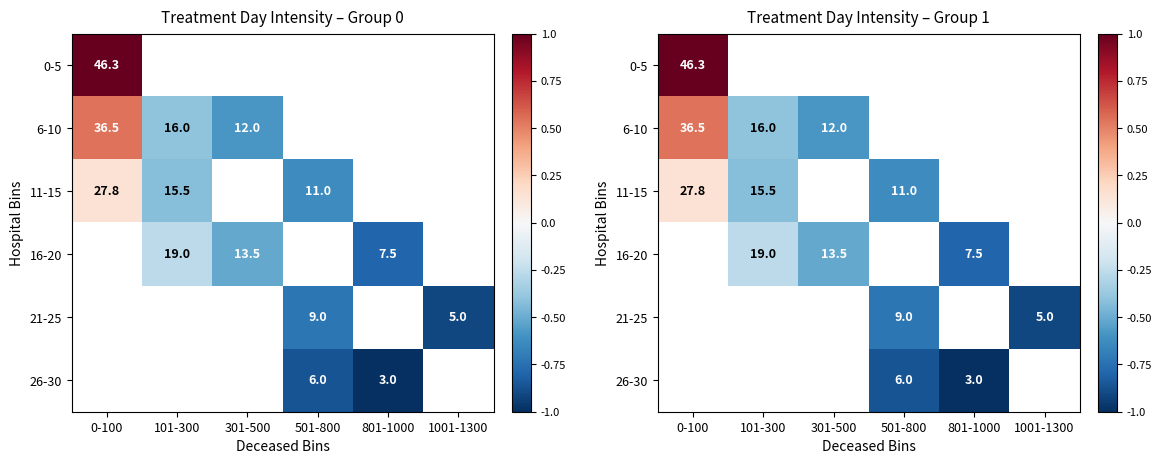

At 301-500, list the series in order from smallest to largest.

0-5, 6-10, 11-15, 16-20, 21-25, 26-30